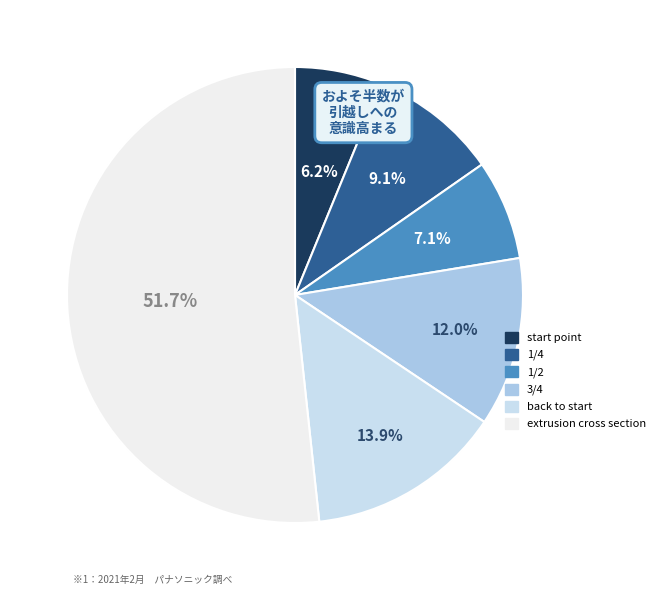

To the nearest percent, what portion does 1/4 represent?

9%